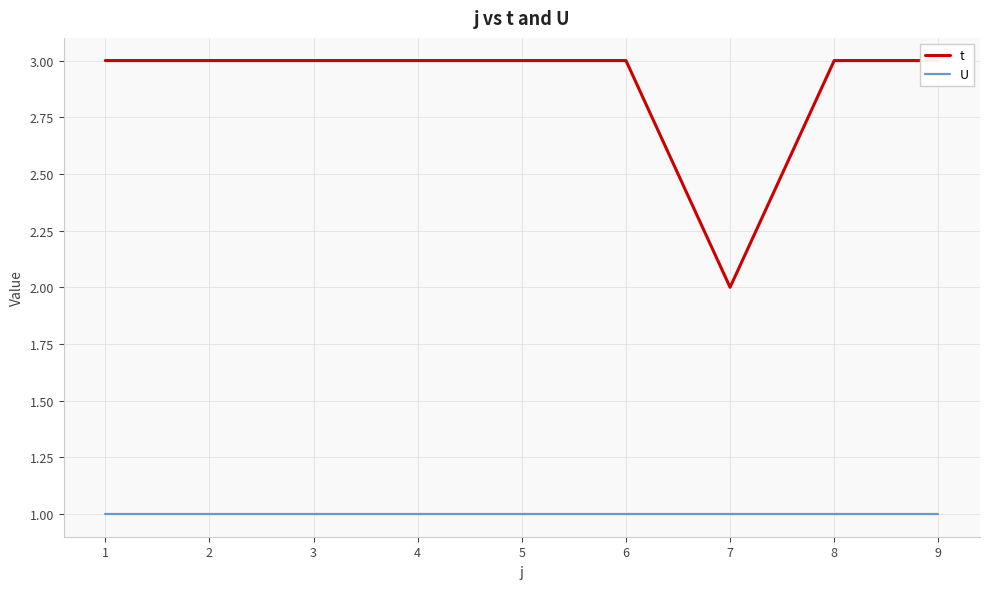

Is this an area chart (filled region under the line)?

No